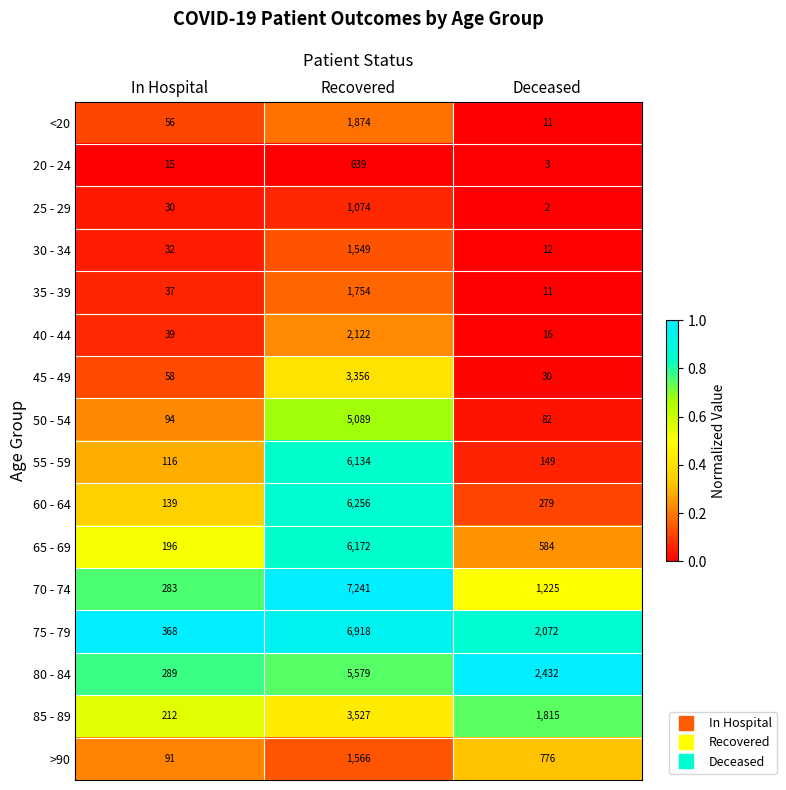

The 55 - 59 series shows 116 at In Hospital. True or false?

True